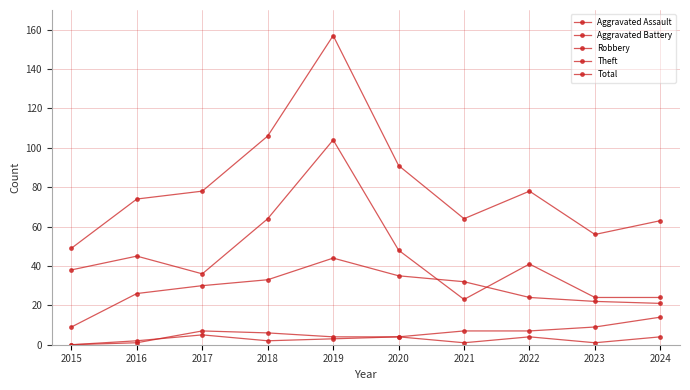

Reading left to right, what are all the values shown in this chart?

Aggravated Assault: 0	1	7	6	4	4	1	4	1	4
Aggravated Battery: 0	2	5	2	3	4	7	7	9	14
Robbery: 9	26	30	33	44	35	32	24	22	21
Theft: 38	45	36	64	104	48	23	41	24	24
Total: 49	74	78	106	157	91	64	78	56	63